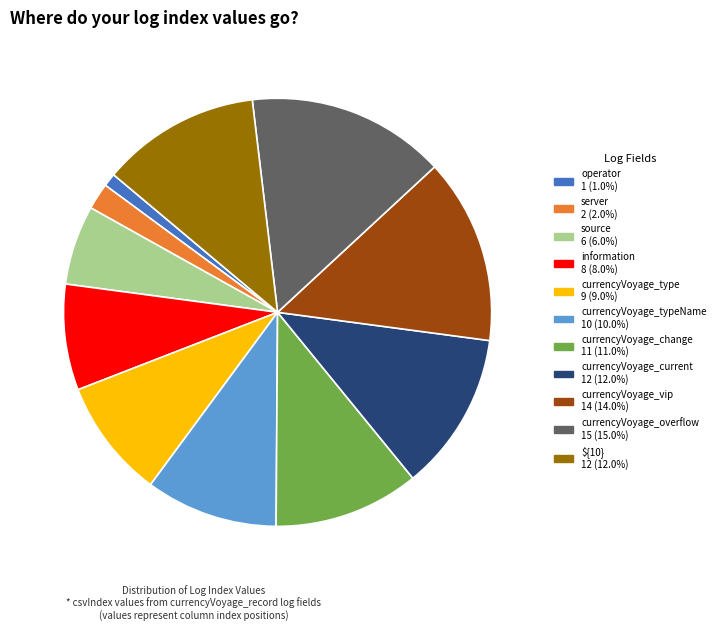

Is there a majority slice in this chart?

No